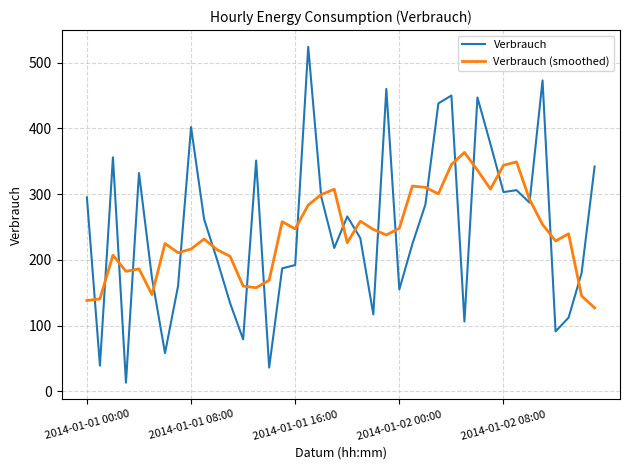

In Verbrauch (smoothed), how many points are lower than both neighbors (excluding endpoints)?

10